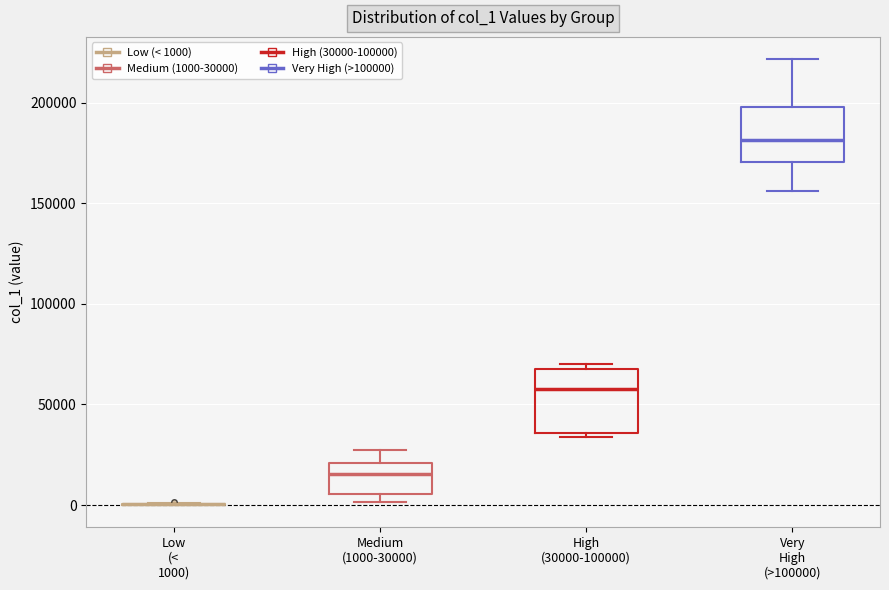

Where is the upper edge of the box for Medium (1000-30000) on the y-axis? The values are not printed on the chart, so give them approximately, as read against the axis.

20000